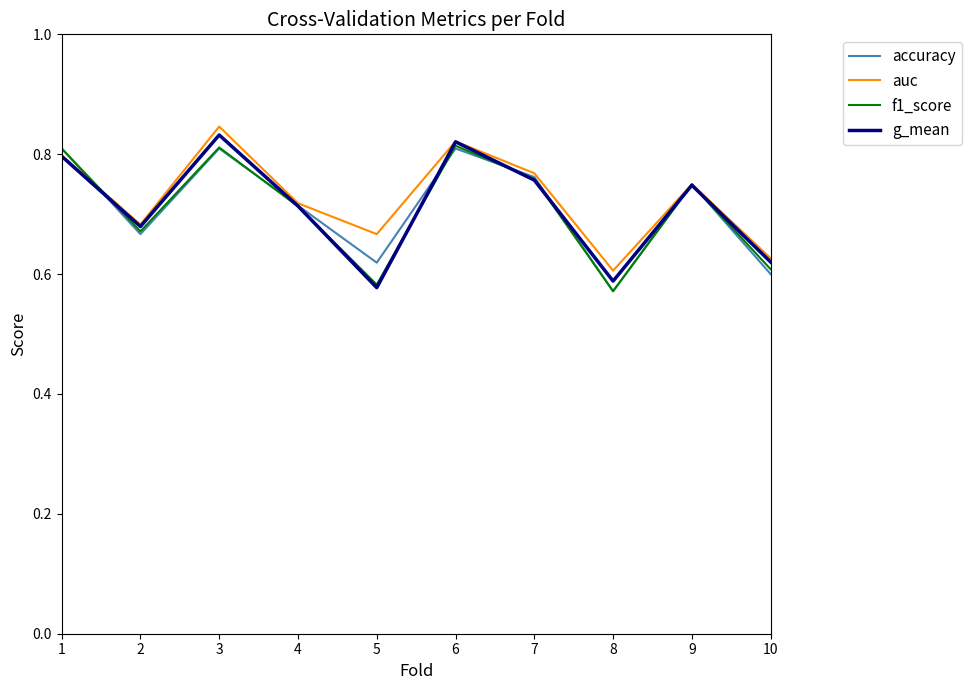

Which series changed the most between 3 and 8?

g_mean